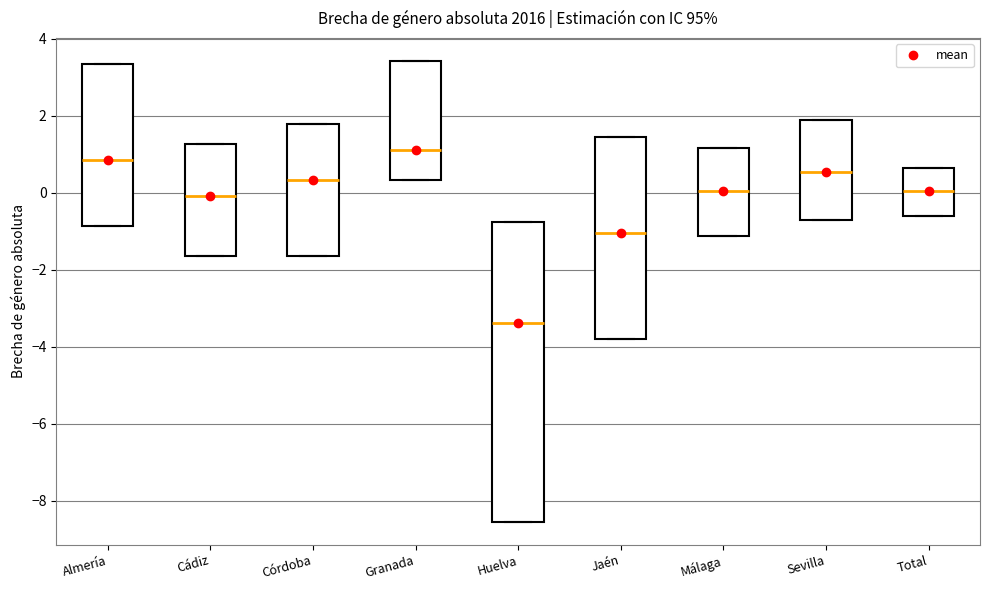

Reading left to right, read every box against the y-axis: the position of its median line, the range the box covers, and the ends of its whiskers. The values are not printed on the chart, so give them approximately, as read against the axis.

Almería: median 0.8, box -0.8 to 3.4, whiskers -0.8 to 3.4
Cádiz: median 0.0, box -1.6 to 1.2, whiskers -1.6 to 1.2
Córdoba: median 0.4, box -1.6 to 1.8, whiskers -1.6 to 1.8
Granada: median 1.2, box 0.4 to 3.4, whiskers 0.4 to 3.4
Huelva: median -3.4, box -8.6 to -0.8, whiskers -8.6 to -0.8
Jaén: median -1.0, box -3.8 to 1.4, whiskers -3.8 to 1.4
Málaga: median 0.0, box -1.2 to 1.2, whiskers -1.2 to 1.2
Sevilla: median 0.6, box -0.6 to 1.8, whiskers -0.6 to 1.8
Total: median 0.0, box -0.6 to 0.6, whiskers -0.6 to 0.6